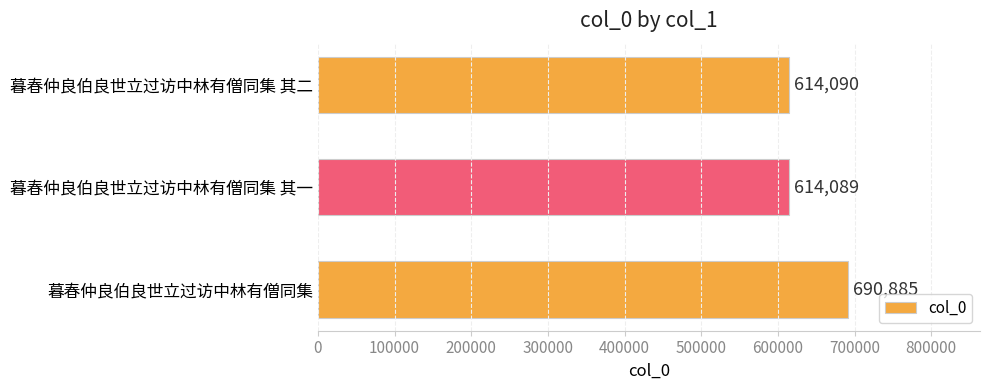

List the labels in order of value, smallest first.

暮春仲良伯良世立过访中林有僧同集 其一, 暮春仲良伯良世立过访中林有僧同集 其二, 暮春仲良伯良世立过访中林有僧同集